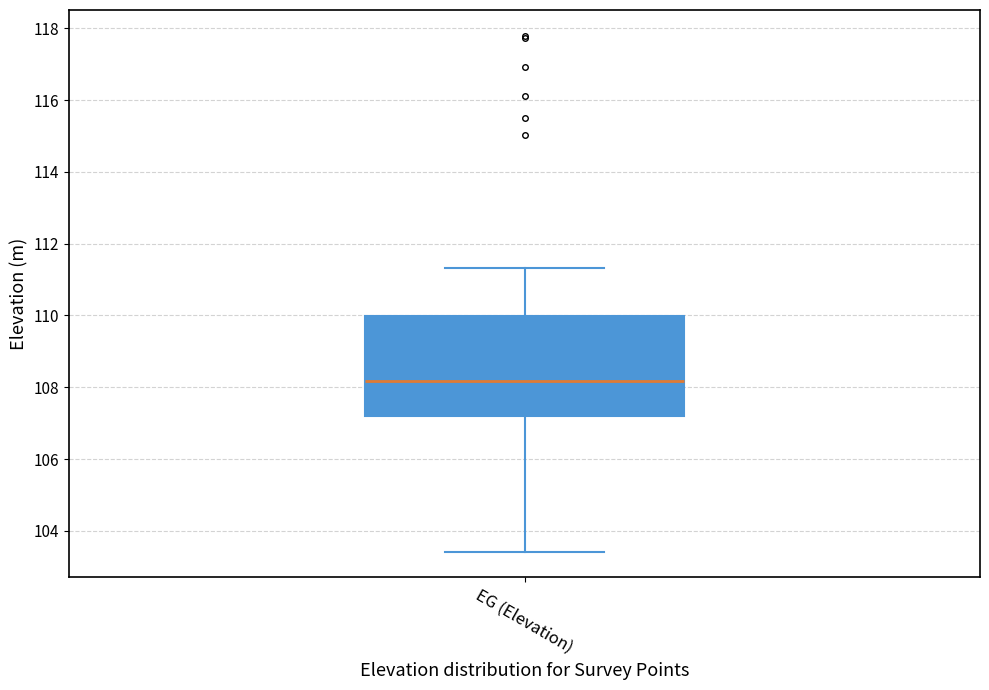

Transcribe this box plot: give where the median line is, the range the box spans, and where the two whiskers end, as read against the y-axis. The values are not printed on the chart, so give them approximately, as read against the axis.

median 108.2, box 107.2 to 110.0, whiskers 103.4 to 111.4